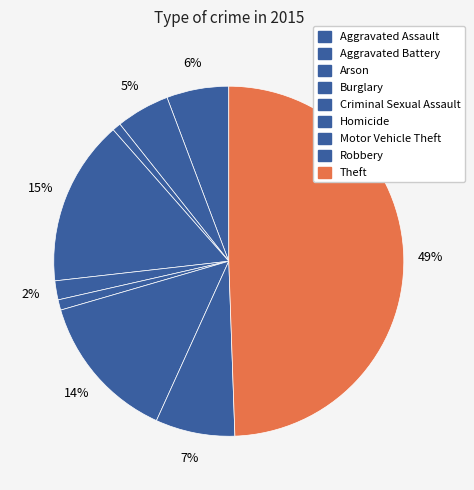

Approximately how many times larger is the value at Homicide compared to Aggravated Battery?

0.2